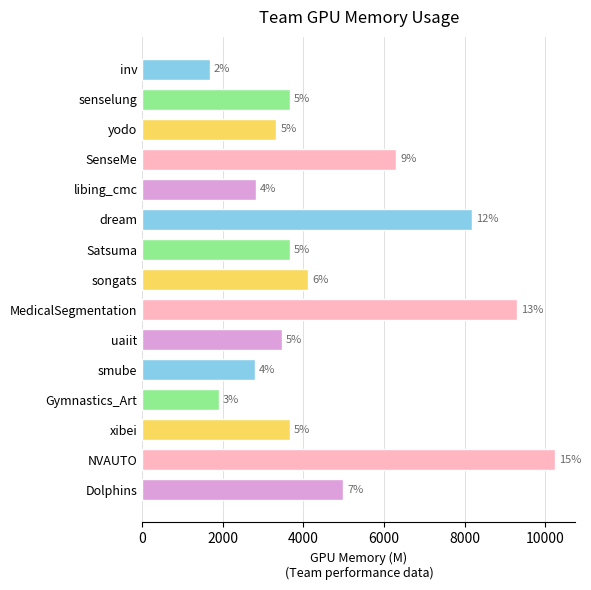

Does the chart contain any negative values?

No